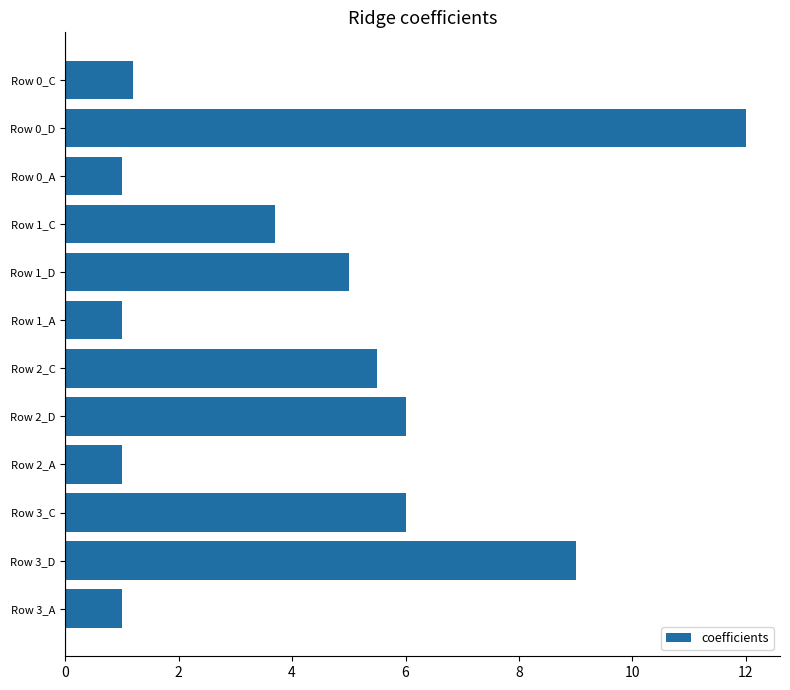

Reading bottom to top, list all the values displayed in this chart.

1.0	9.0	6.0	1.0	6.0	5.5	1.0	5.0	3.7	1.0	12.0	1.2